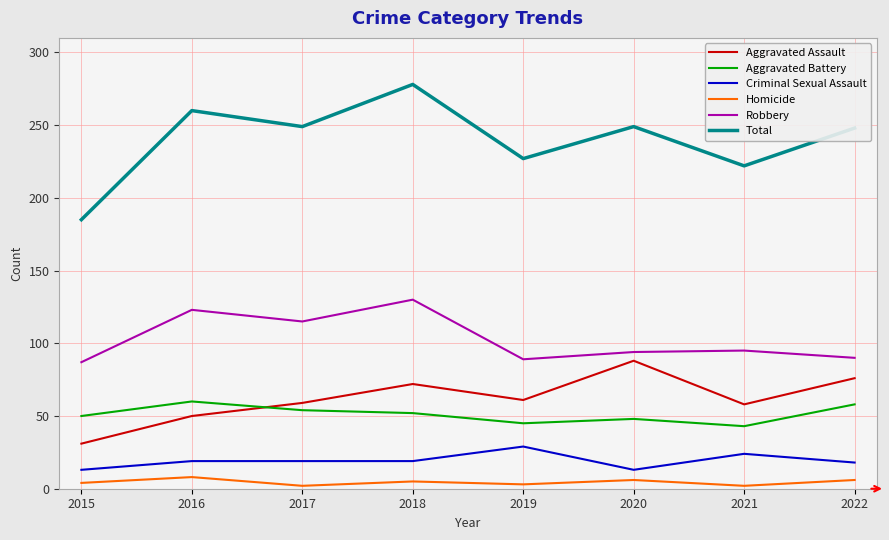

True or false: Aggravated Battery and Robbery cross at least once.

False